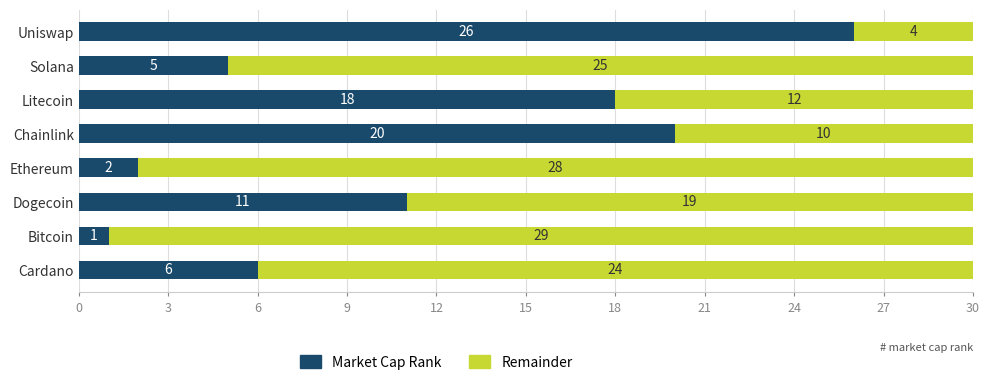

What is the total value across all series at Cardano?

30